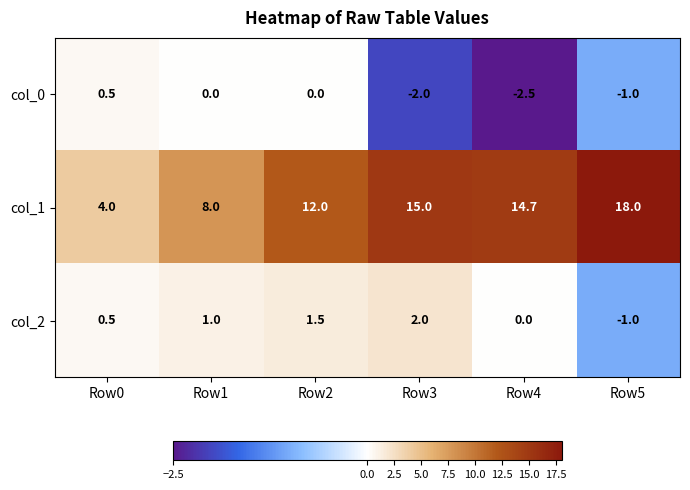

Reading left to right, transcribe all the data shown in this chart.

col_0: Row0=0.5	Row1=0.0	Row2=0.0	Row3=-2.0	Row4=-2.5	Row5=-1.0
col_1: Row0=4.0	Row1=8.0	Row2=12.0	Row3=15.0	Row4=14.7	Row5=18.0
col_2: Row0=0.5	Row1=1.0	Row2=1.5	Row3=2.0	Row4=0.0	Row5=-1.0